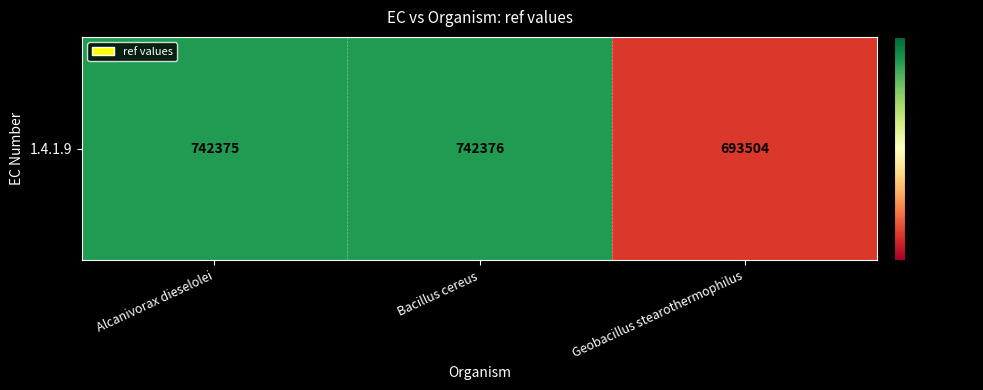

Is it true that the value at Alcanivorax dieselolei is 1088586?

False